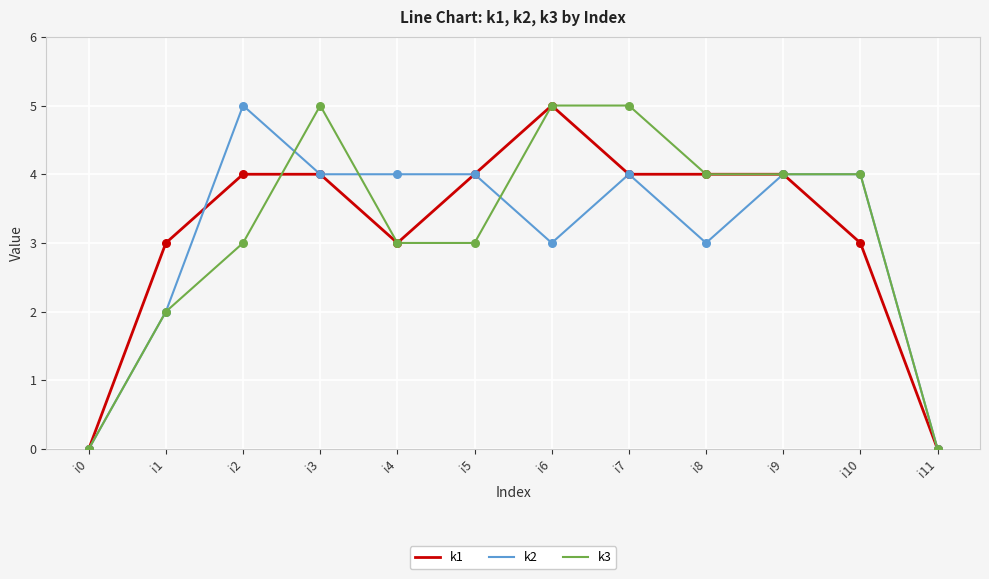

Which series changed the most between i6 and i10?

k1